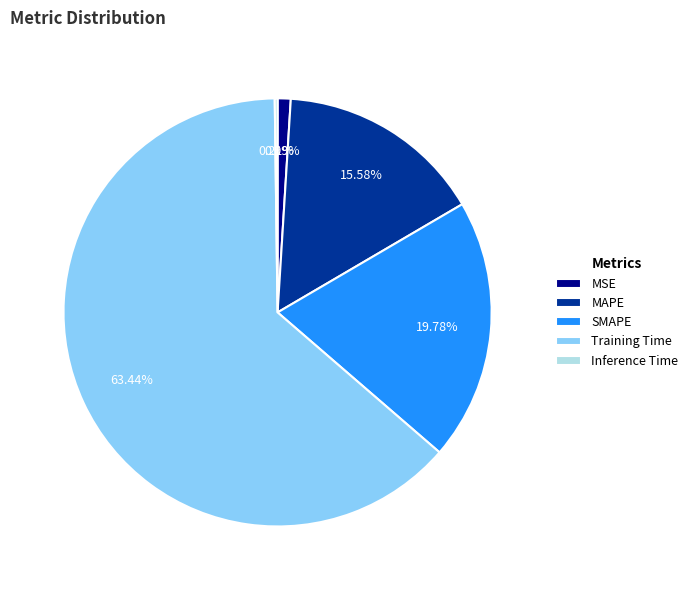

Does Training Time account for over 50% of the chart?

Yes